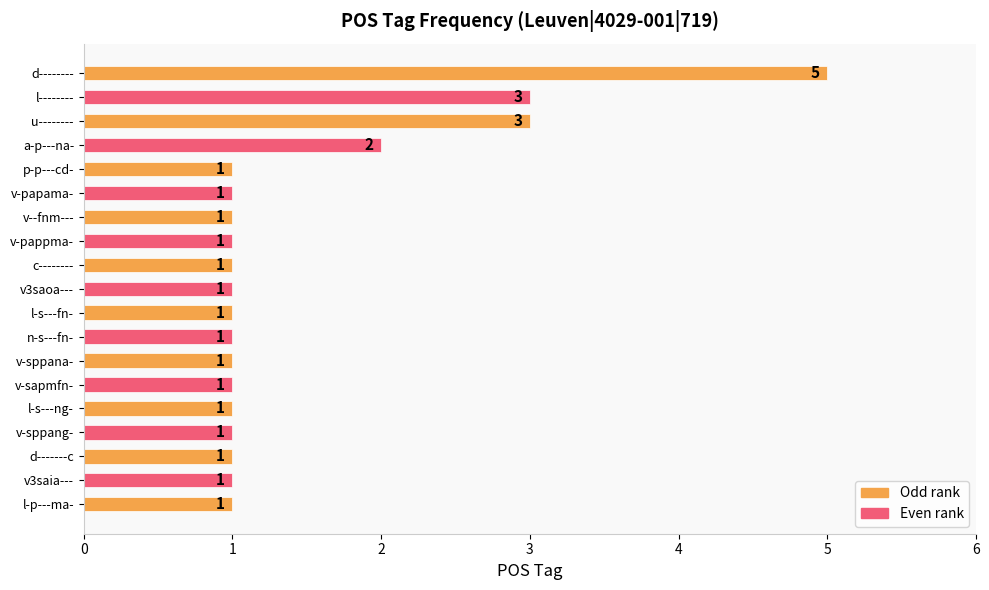

Count the values in the range 1 to 2.

16